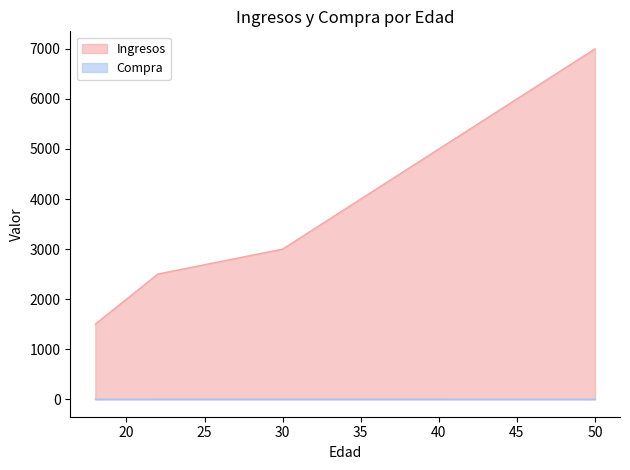

Is it true that Compra equals 1 at 40?

True